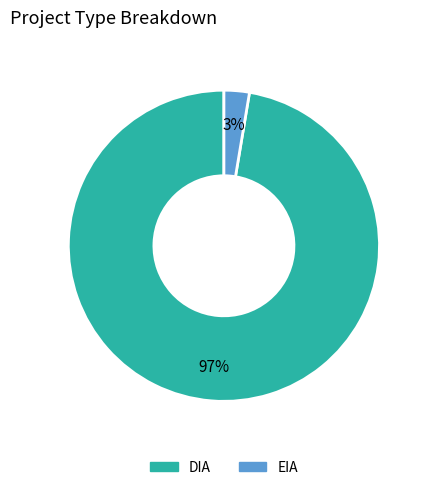

How many segments does this pie chart have?

2